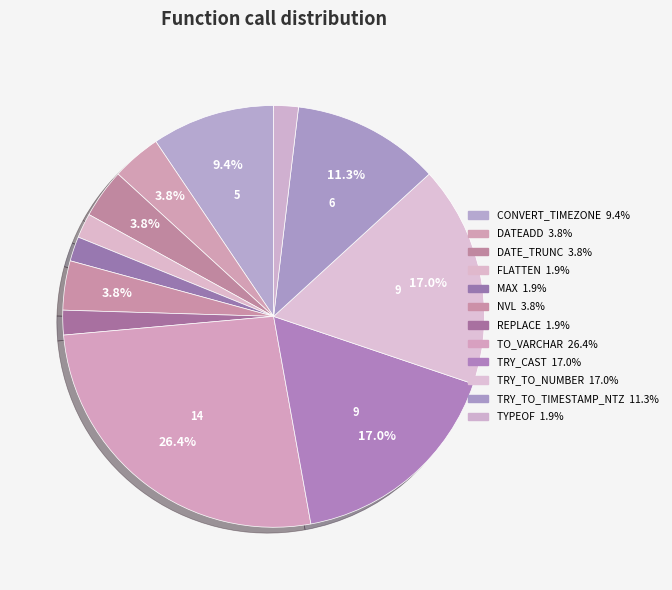

Rank the categories by value from lowest to highest.

FLATTEN, MAX, REPLACE, TYPEOF, DATEADD, DATE_TRUNC, NVL, CONVERT_TIMEZONE, TRY_TO_TIMESTAMP_NTZ, TRY_CAST, TRY_TO_NUMBER, TO_VARCHAR